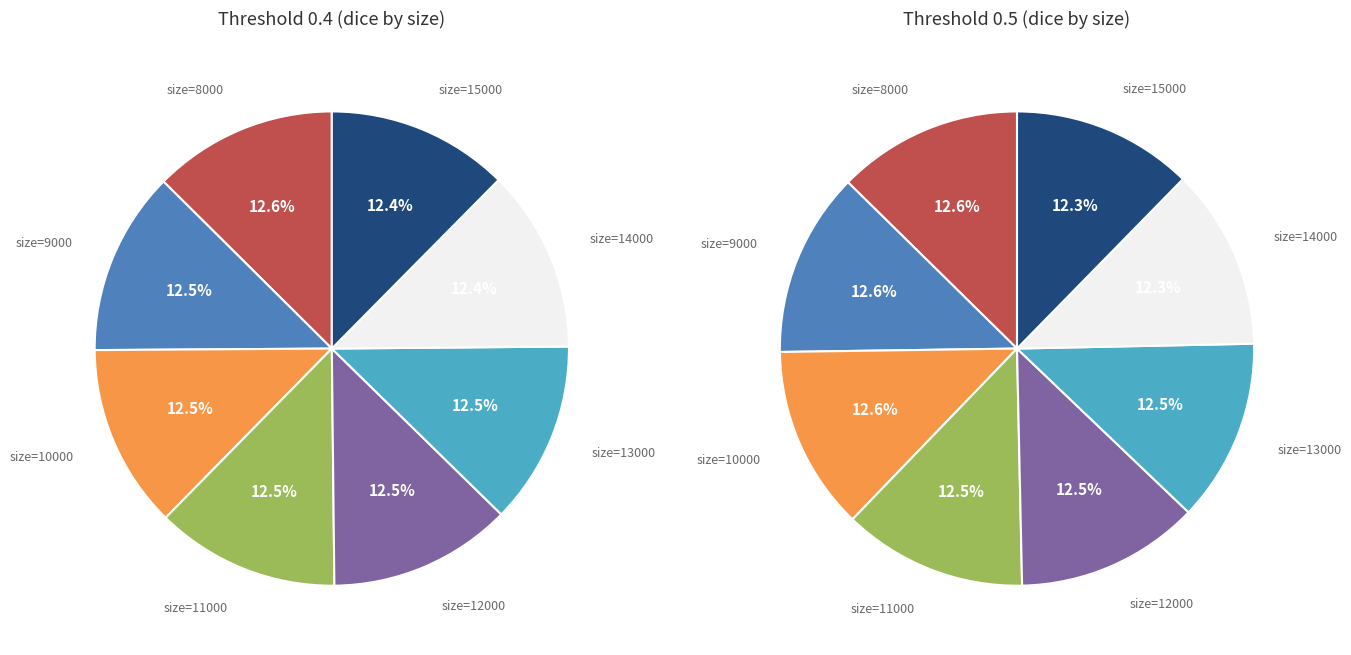

How many segments does this pie chart have?

8